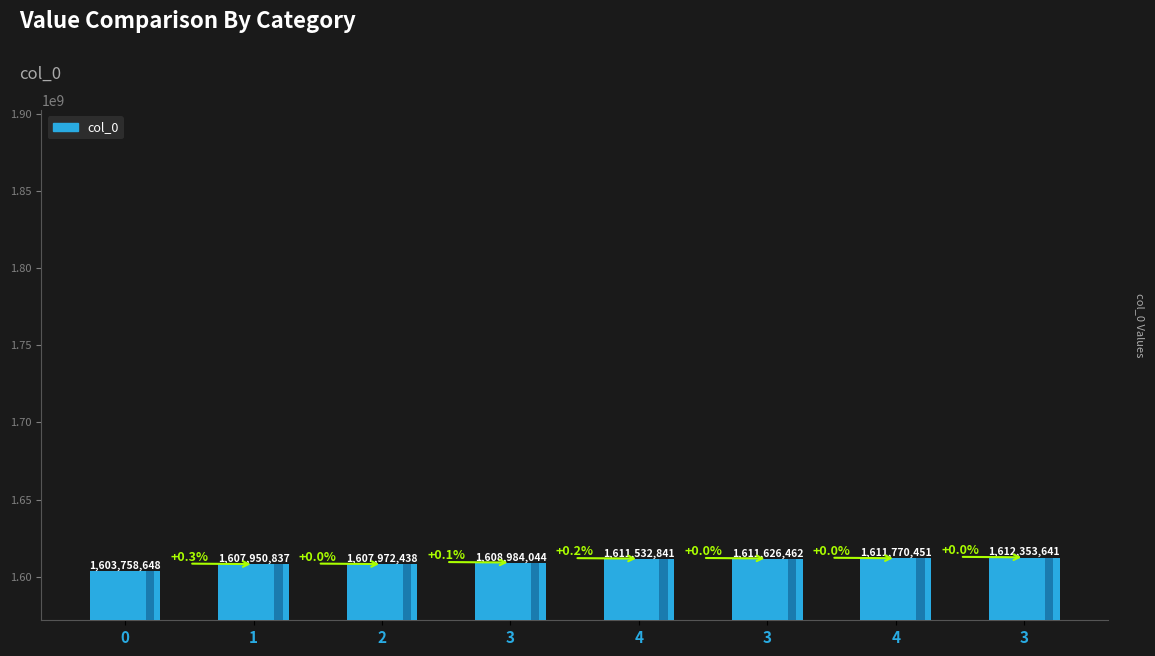

List the labels in order of value, largest first.

3, 4, 3, 4, 3, 2, 1, 0